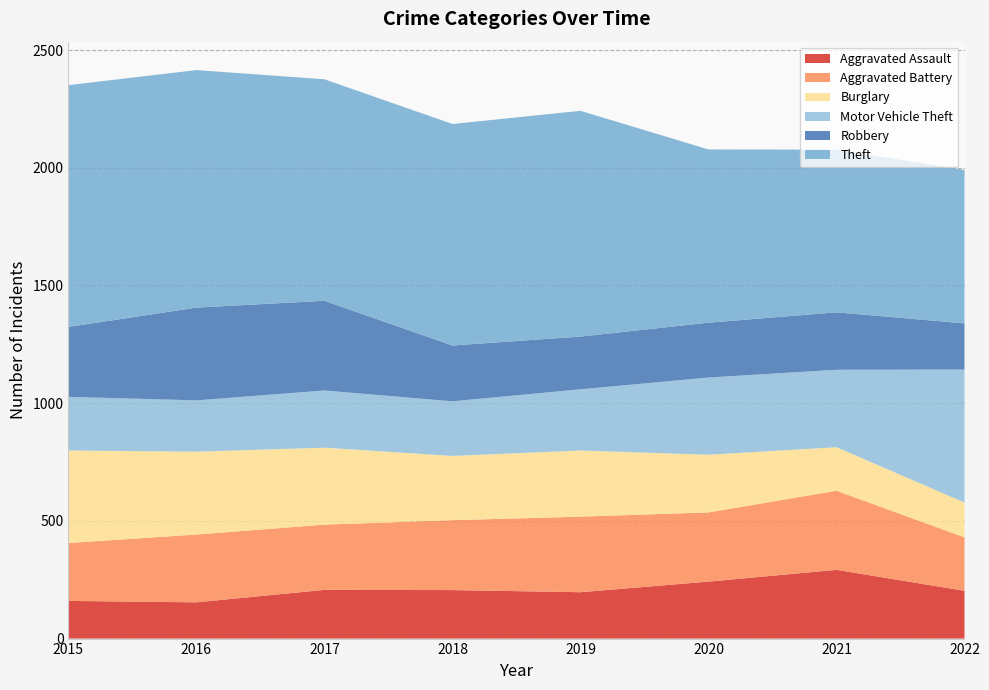

Reading right to left, list all the values displayed in this chart.

Aggravated Assault: 203	292	242	197	206	207	154	160
Aggravated Battery: 227	336	294	321	297	277	288	246
Burglary: 148	185	245	281	273	327	352	393
Motor Vehicle Theft: 565	329	328	260	232	243	218	228
Robbery: 196	244	233	224	237	381	394	297
Theft: 652	691	736	959	941	941	1009	1027